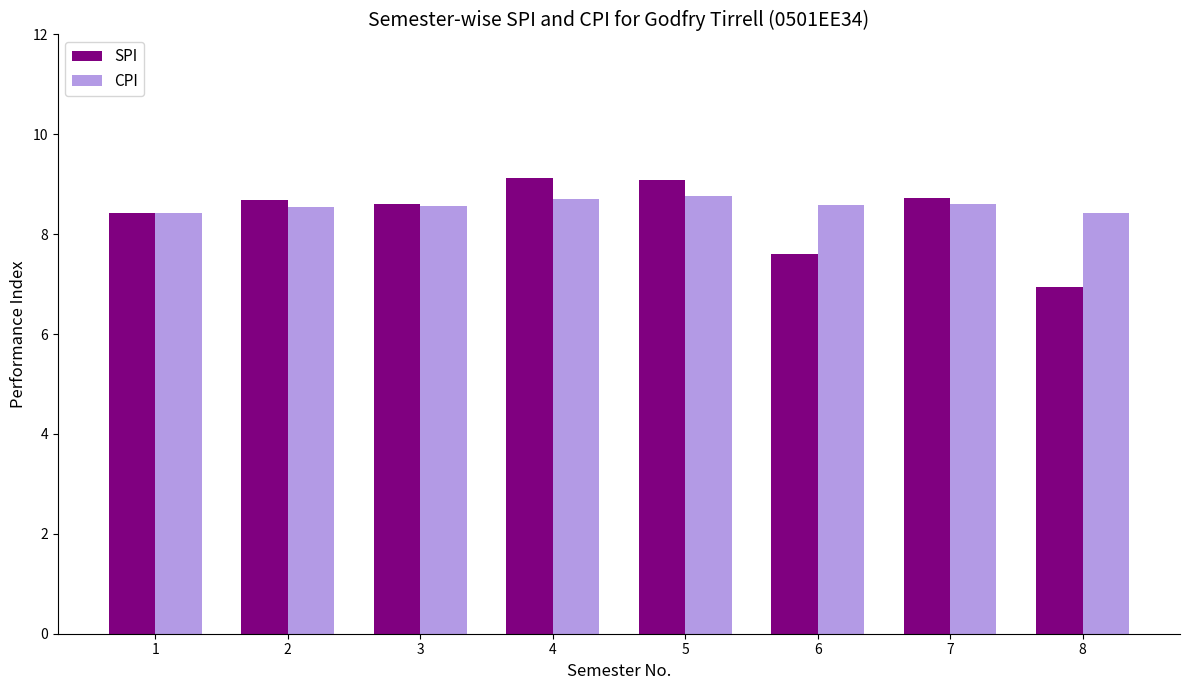

List the series in order of their peak value, lowest first.

CPI, SPI